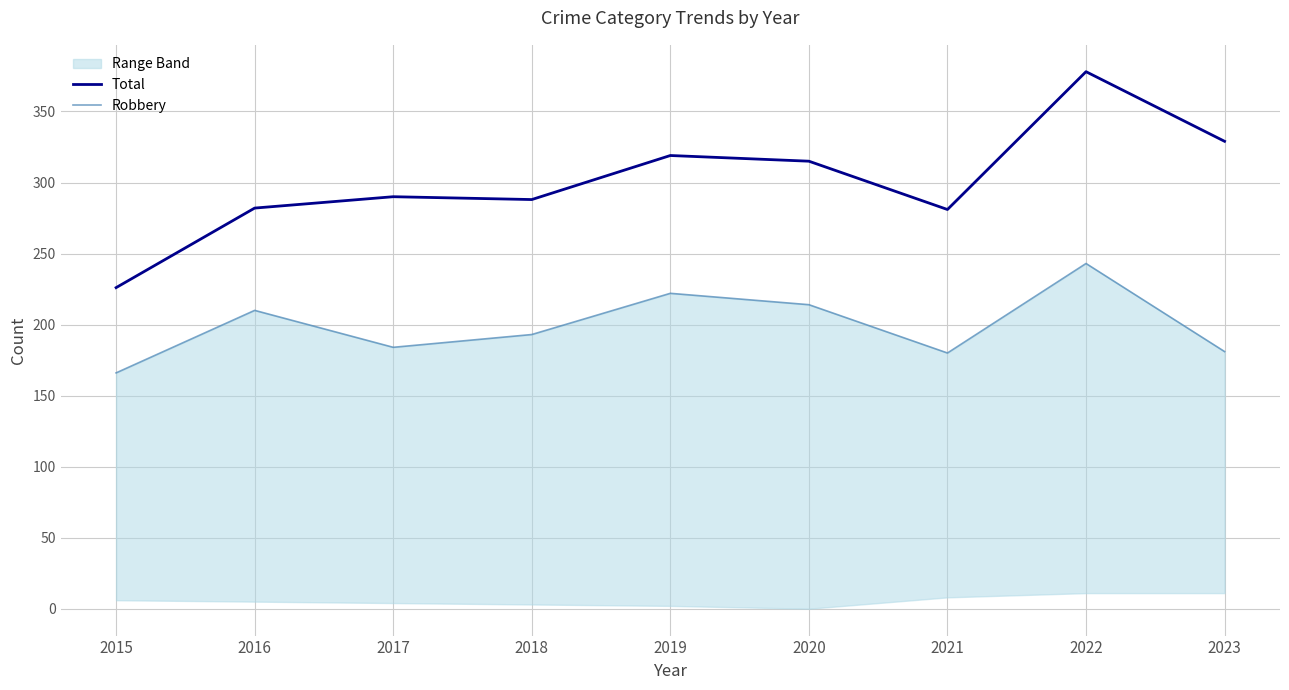

Which has a higher value, 2023 or 2015?

2023